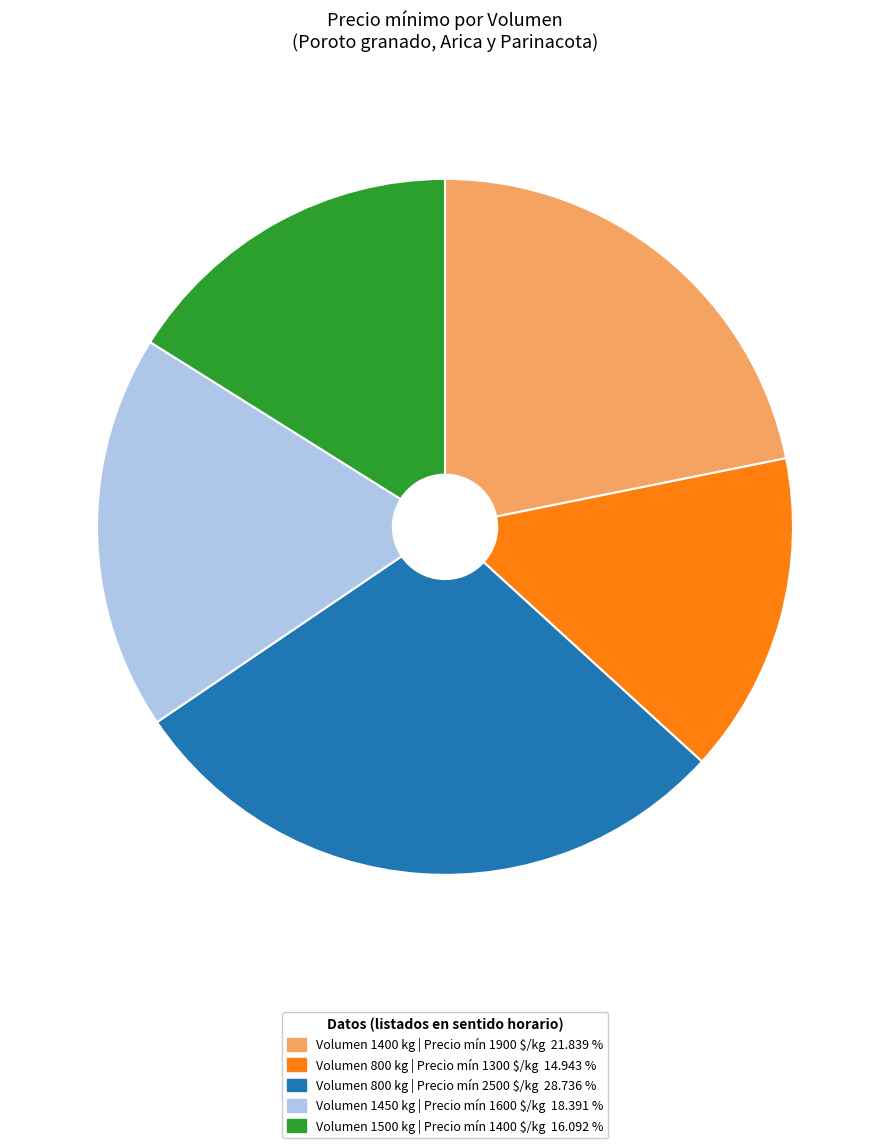

Does any single category account for the majority?

No